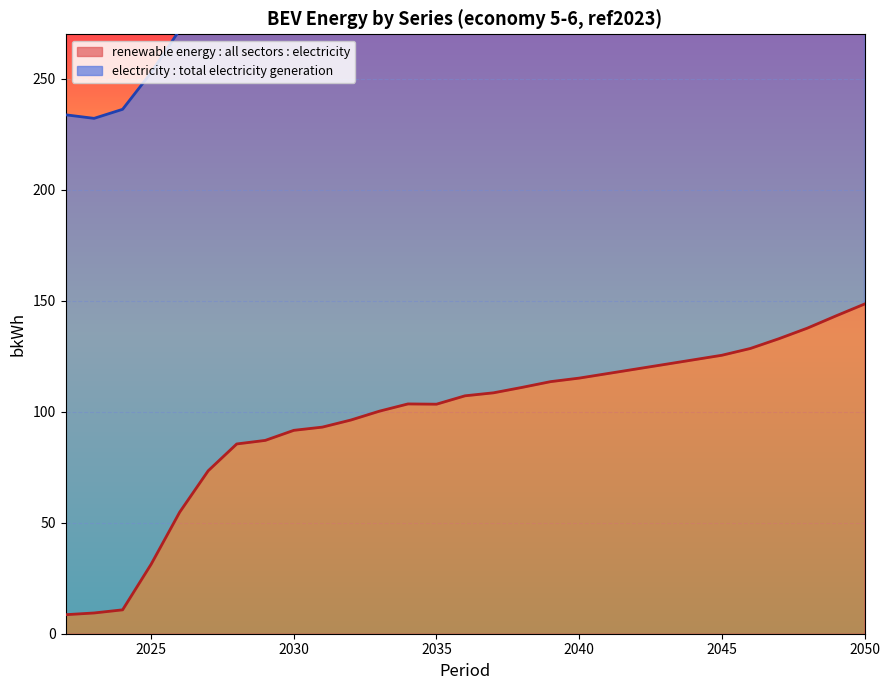

How many interior local peaks (higher than both neighbors) does the data have?

1